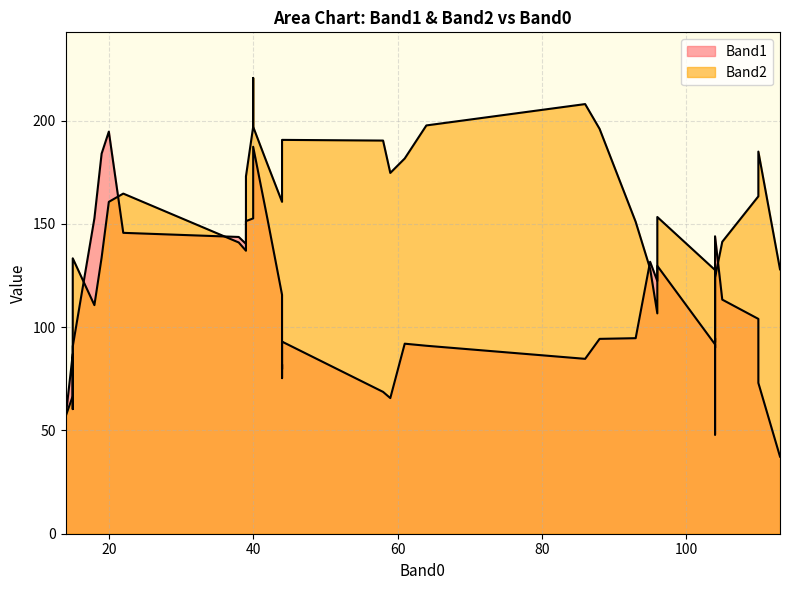

Between 44 and 88, which series saw the biggest shift?

Band2